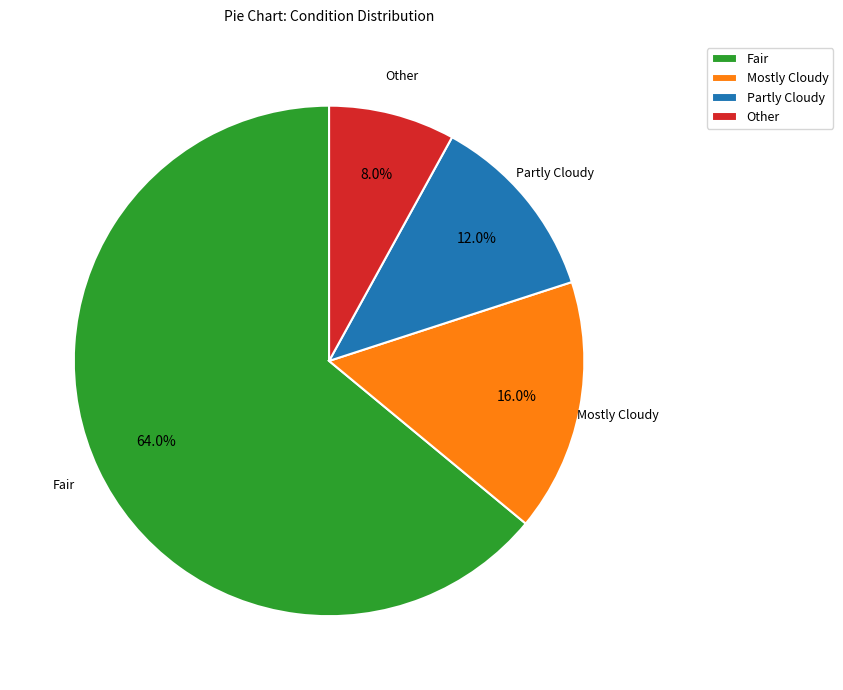

How many slices are in this pie chart?

4